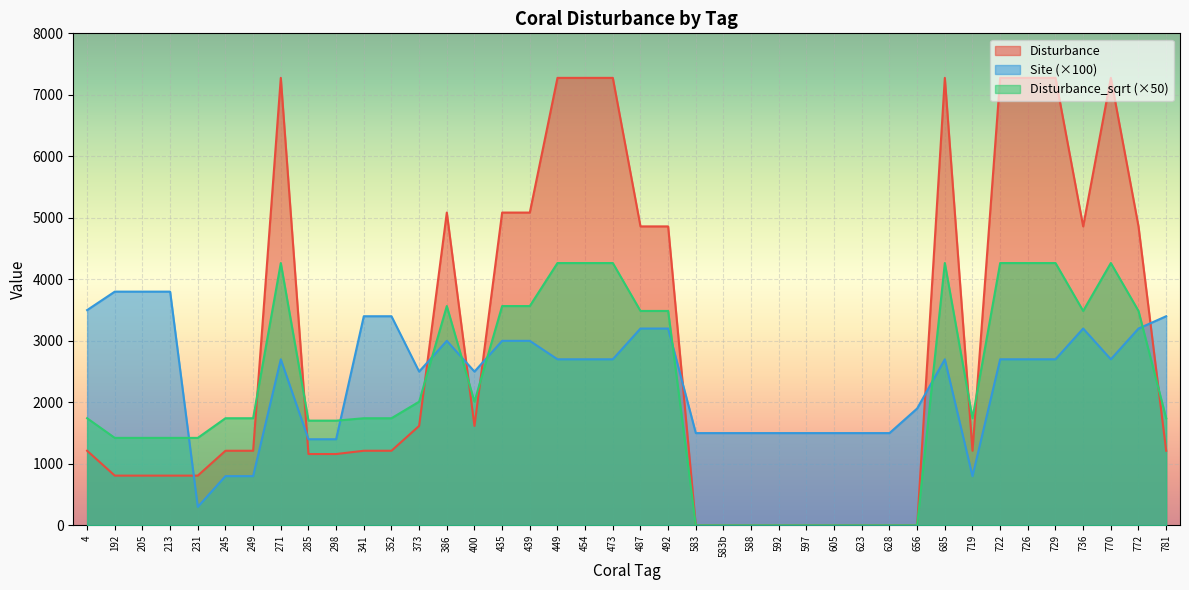

What is the total value across all series at 781?

6354.3